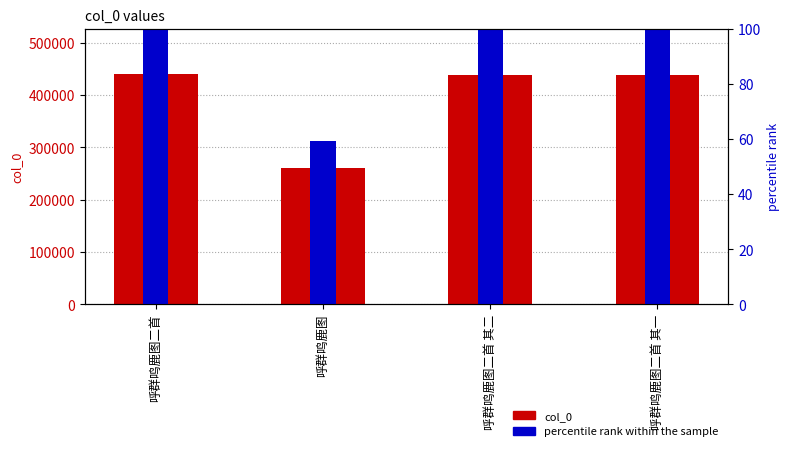

What is the difference between the highest and lowest values at 呼群鸣鹿图二首 其一?

437571.4